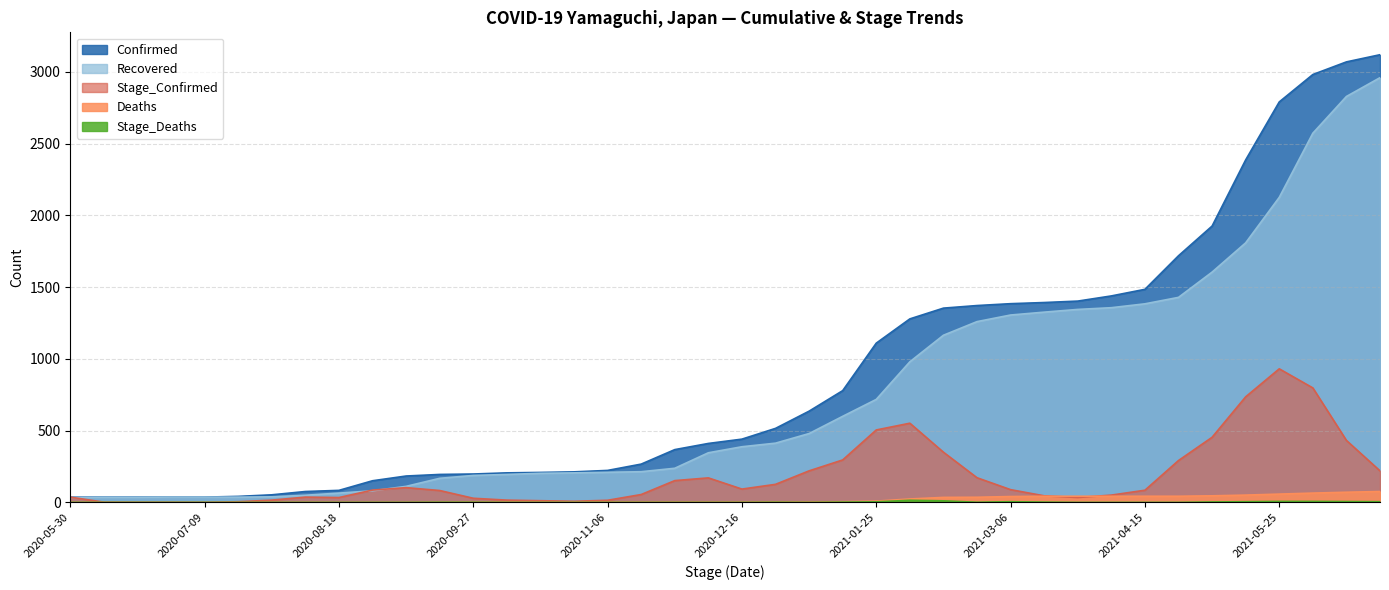

At 2021-03-26, list the series in order from largest to smallest.

Confirmed, Recovered, Deaths, Stage_Confirmed, Stage_Deaths